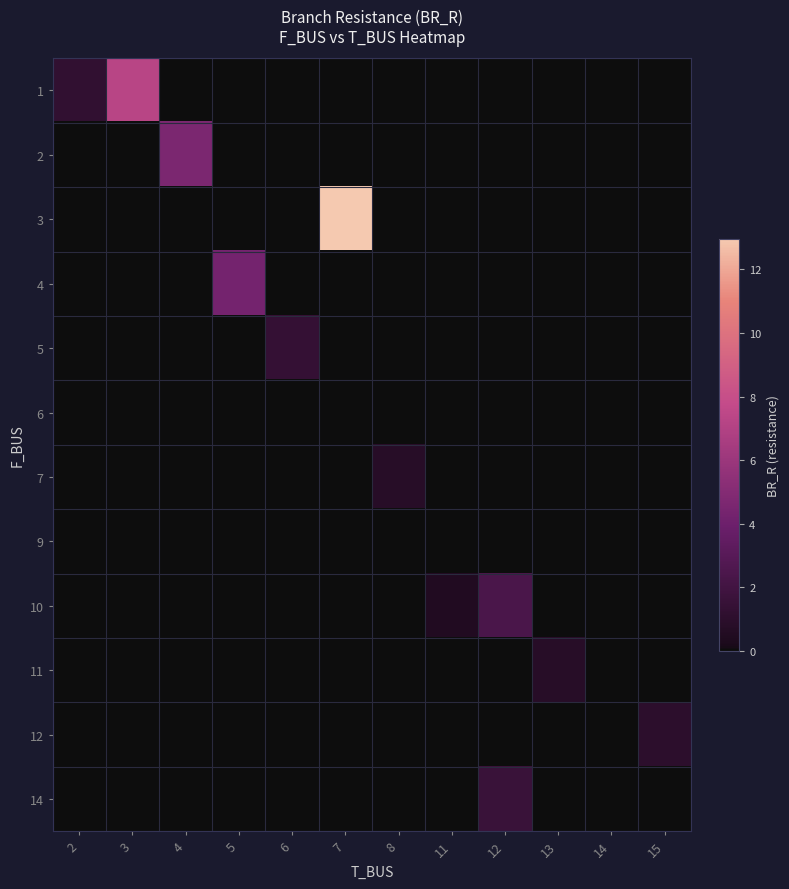

Which series has the largest range (max minus min)?

3